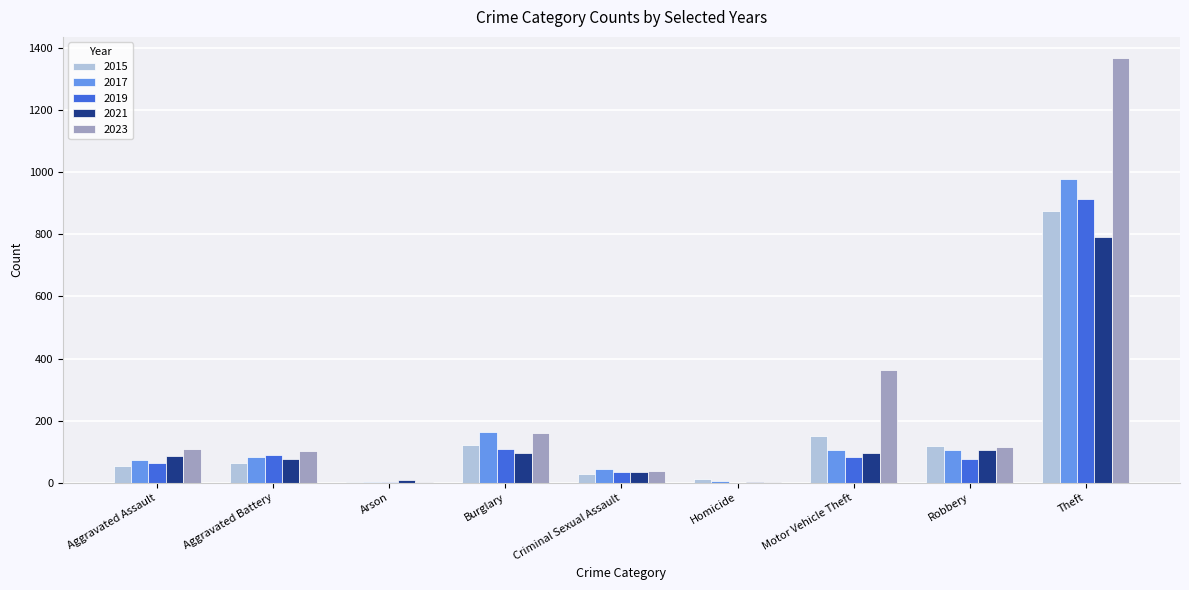

How many data points does each series have?

9